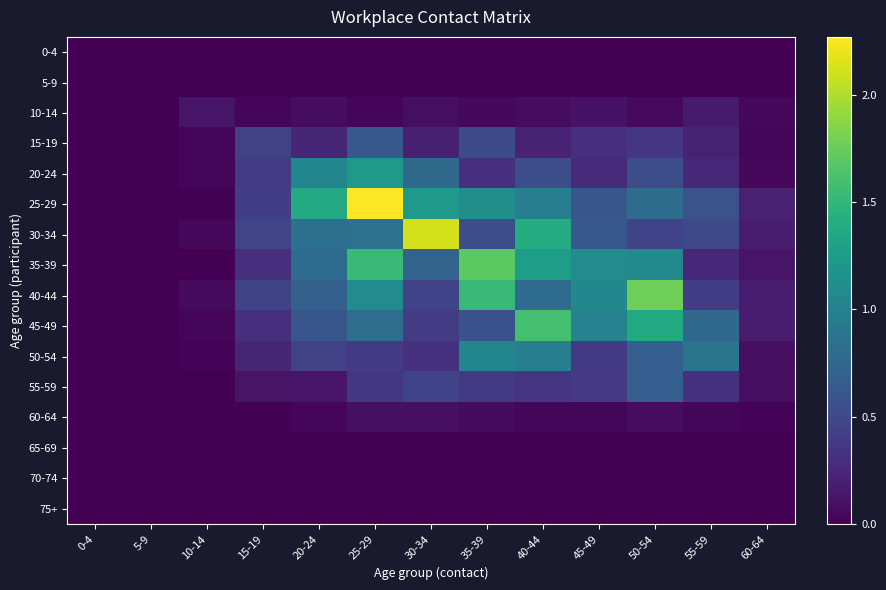

What is the maximum value shown in the chart?

2.3